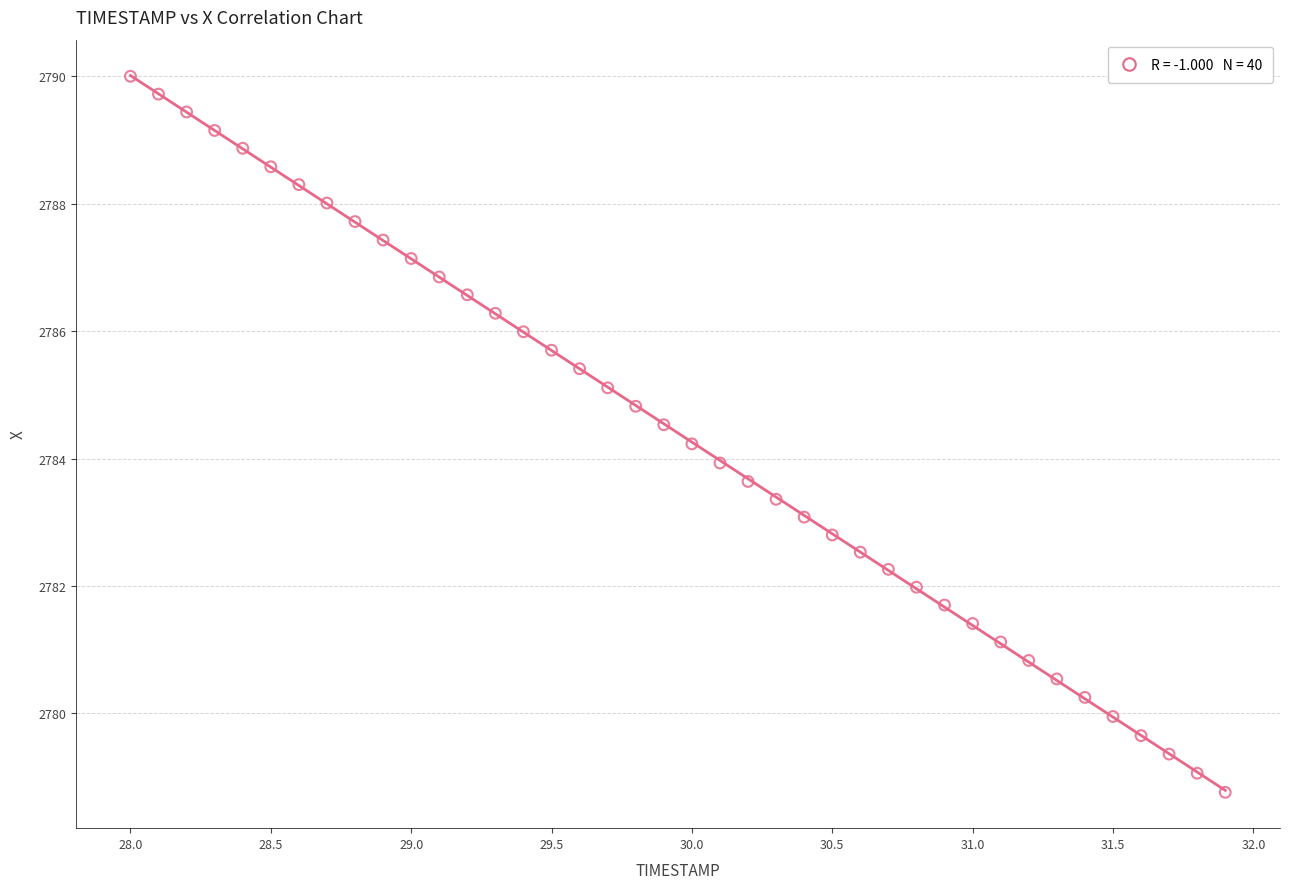

What is the range of Y values (max minus min)?

11.2